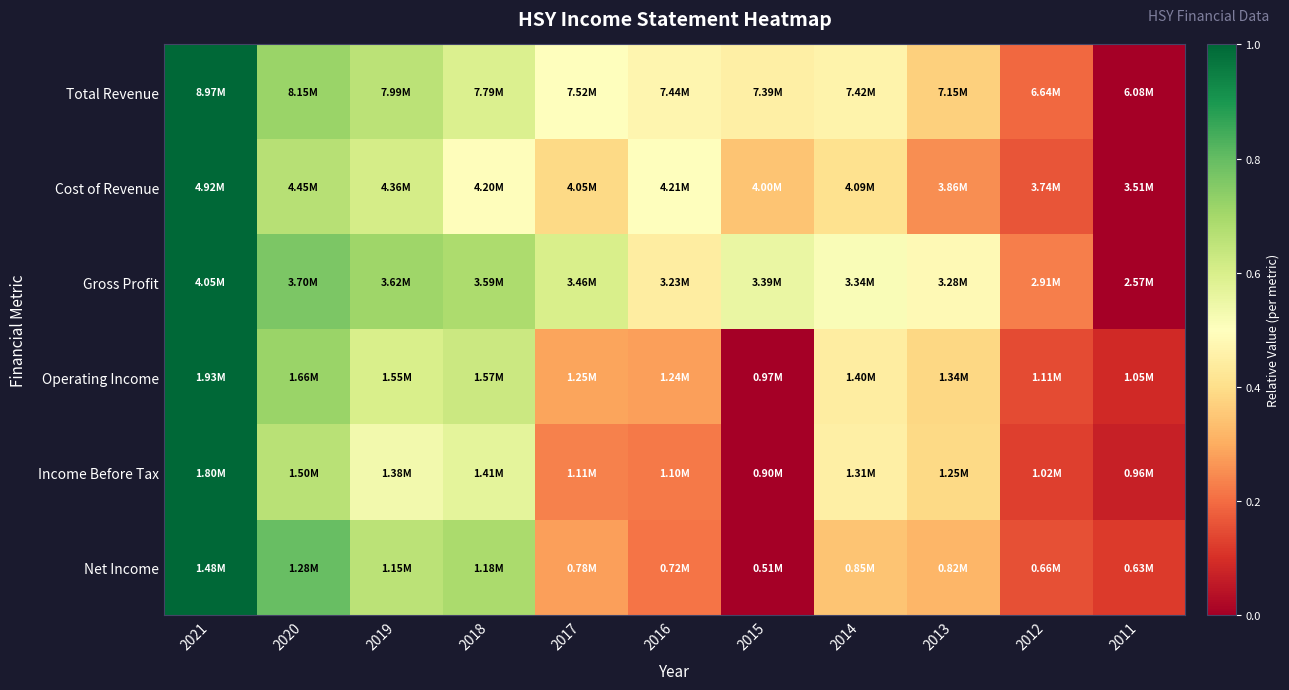

Count the number of data series in this chart.

6